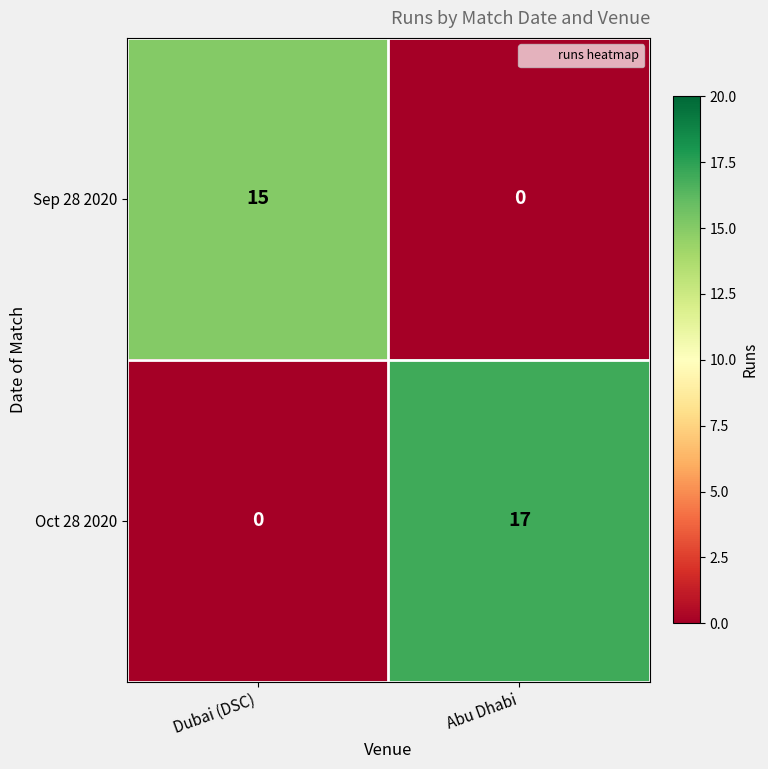

Count the number of categories in the chart.

2